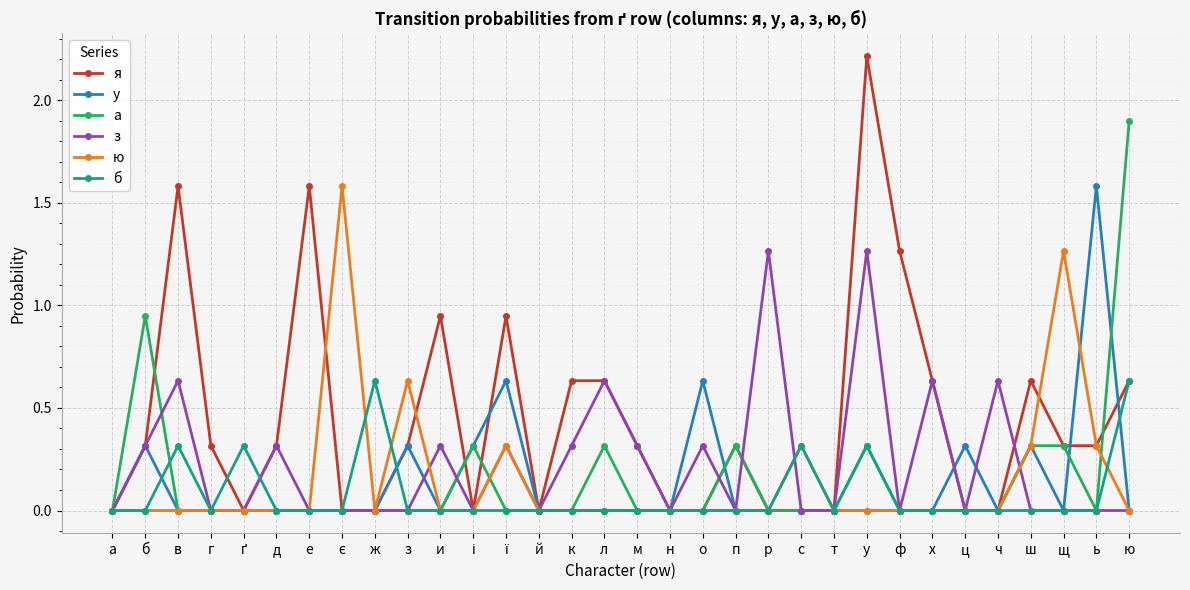

True or false: я and а intersect in this chart.

True